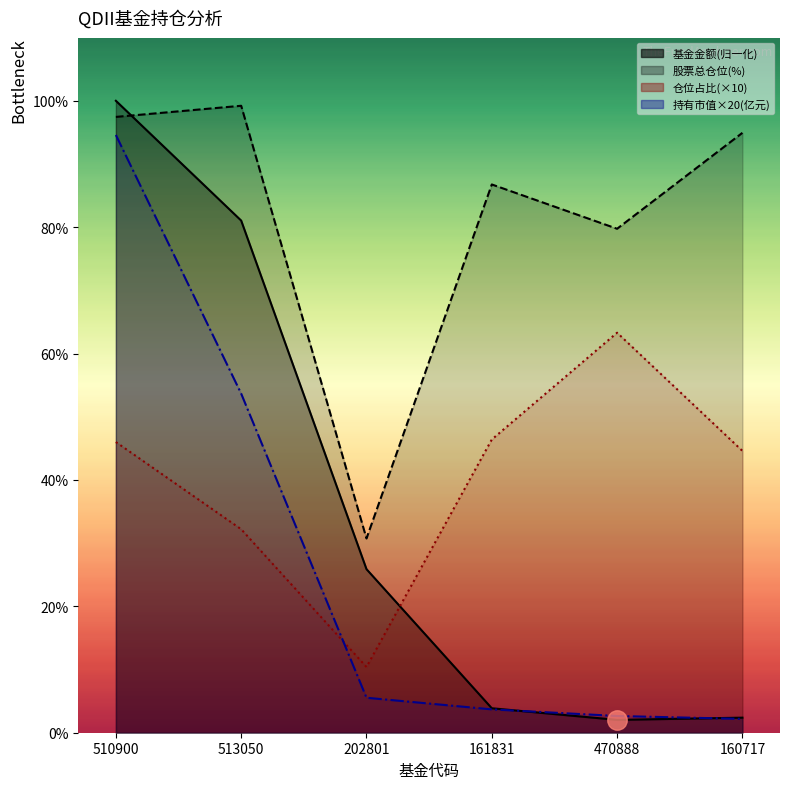

What position from the right is 160717?

1